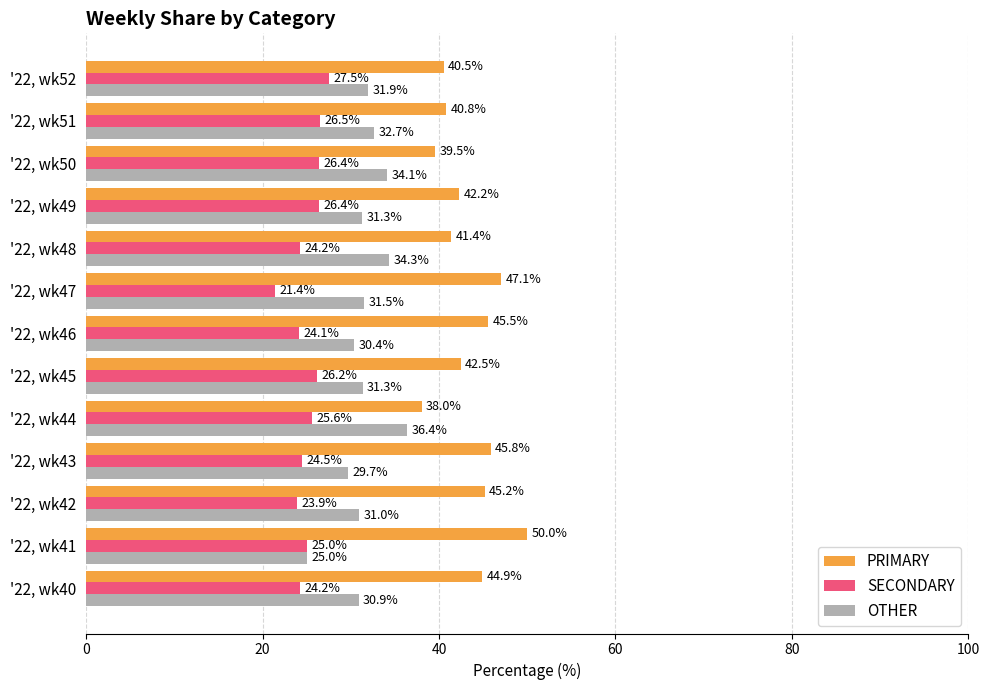

Is the value of PRIMARY at '22, wk46 greater than the value of OTHER at '22, wk43?

Yes